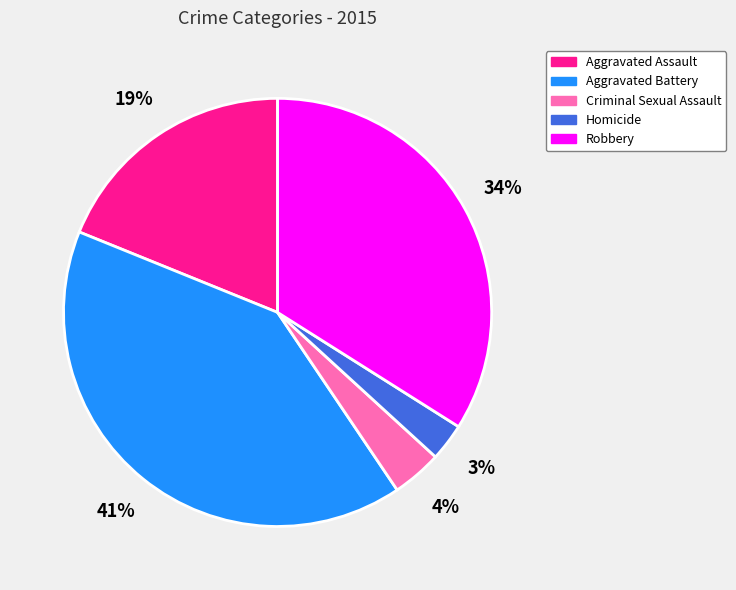

Between Criminal Sexual Assault and Aggravated Battery, which is larger?

Aggravated Battery